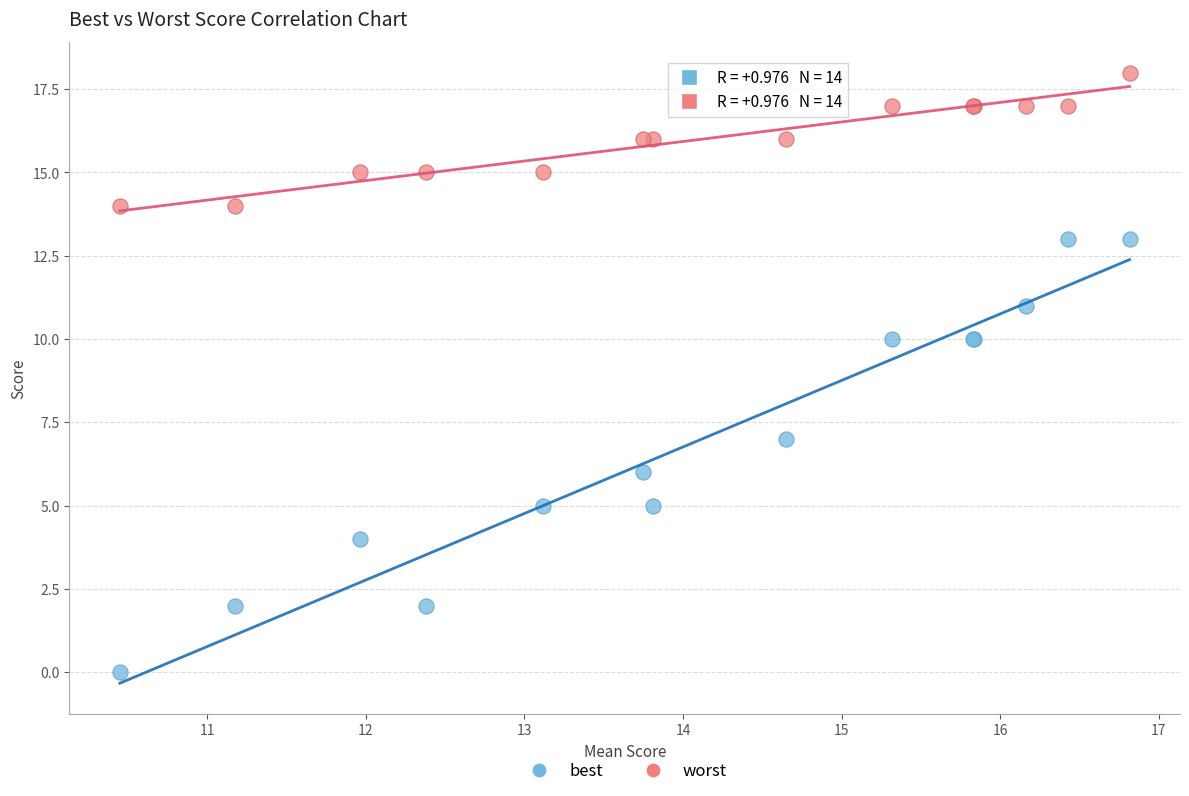

Which series has the largest Y range (max minus min)?

best